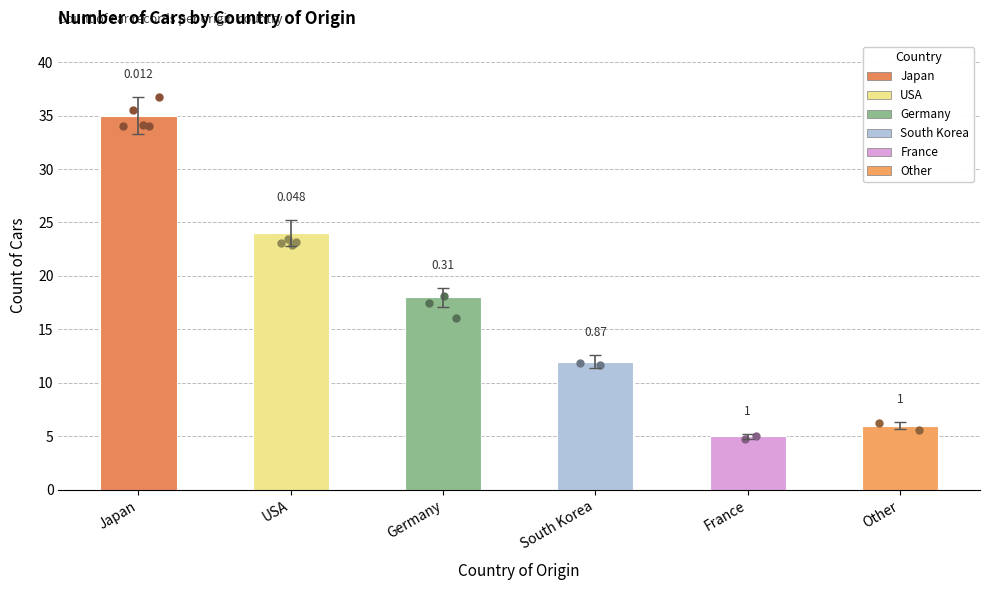

Between South Korea and USA, which is larger?

USA